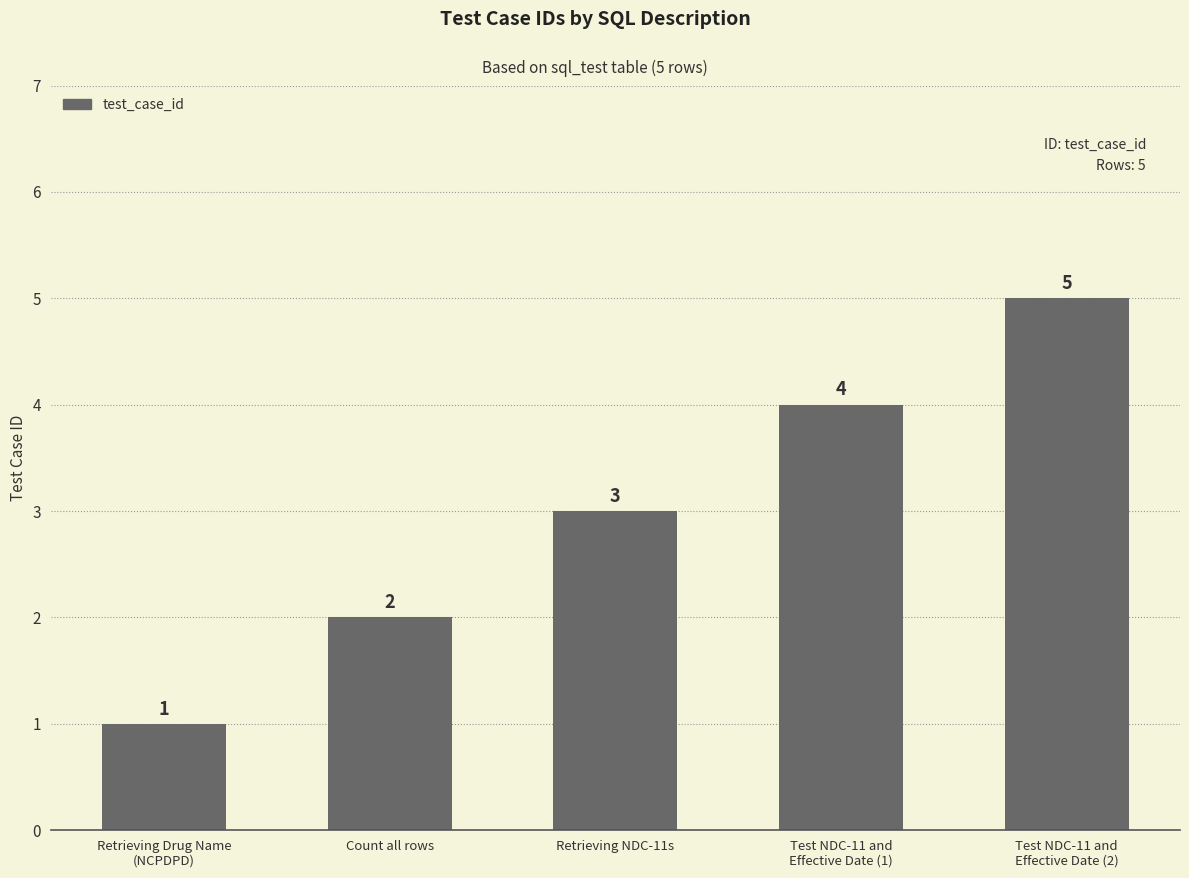

What is the greatest value displayed?

5